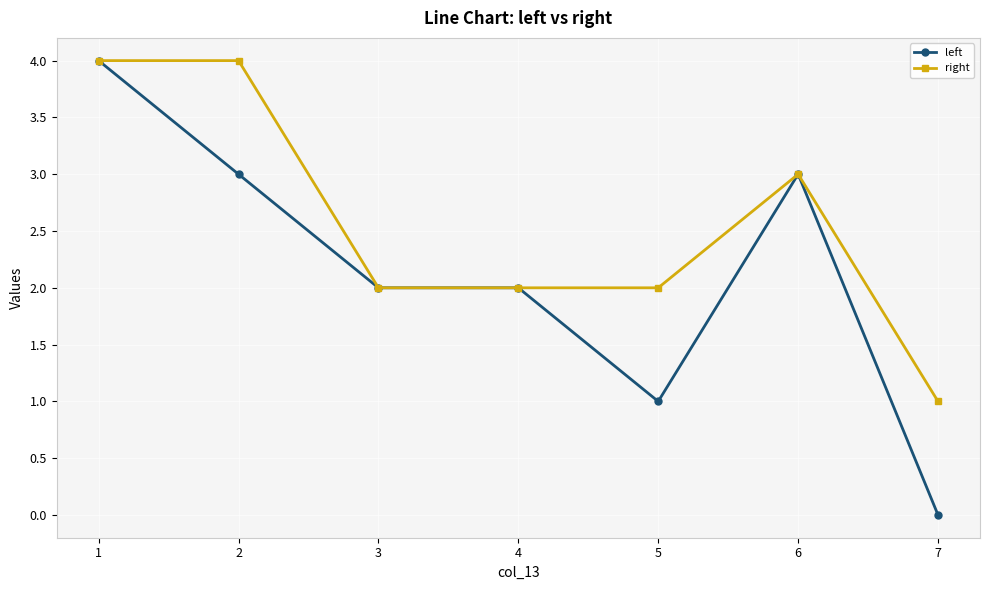

What is the difference between the highest and lowest values at 7?

1